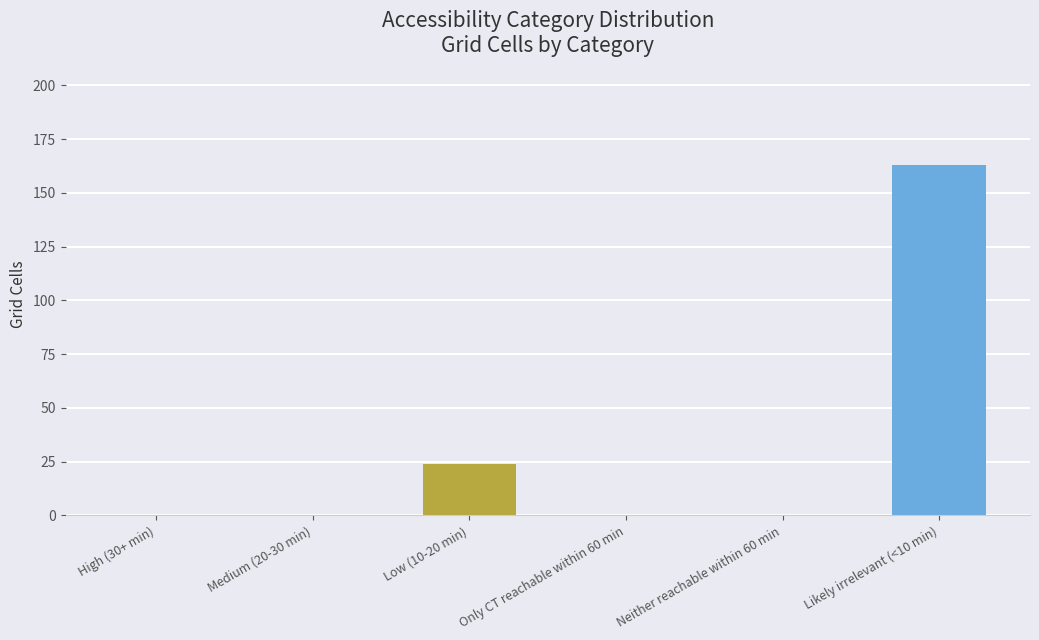

How many series are shown in this chart?

1